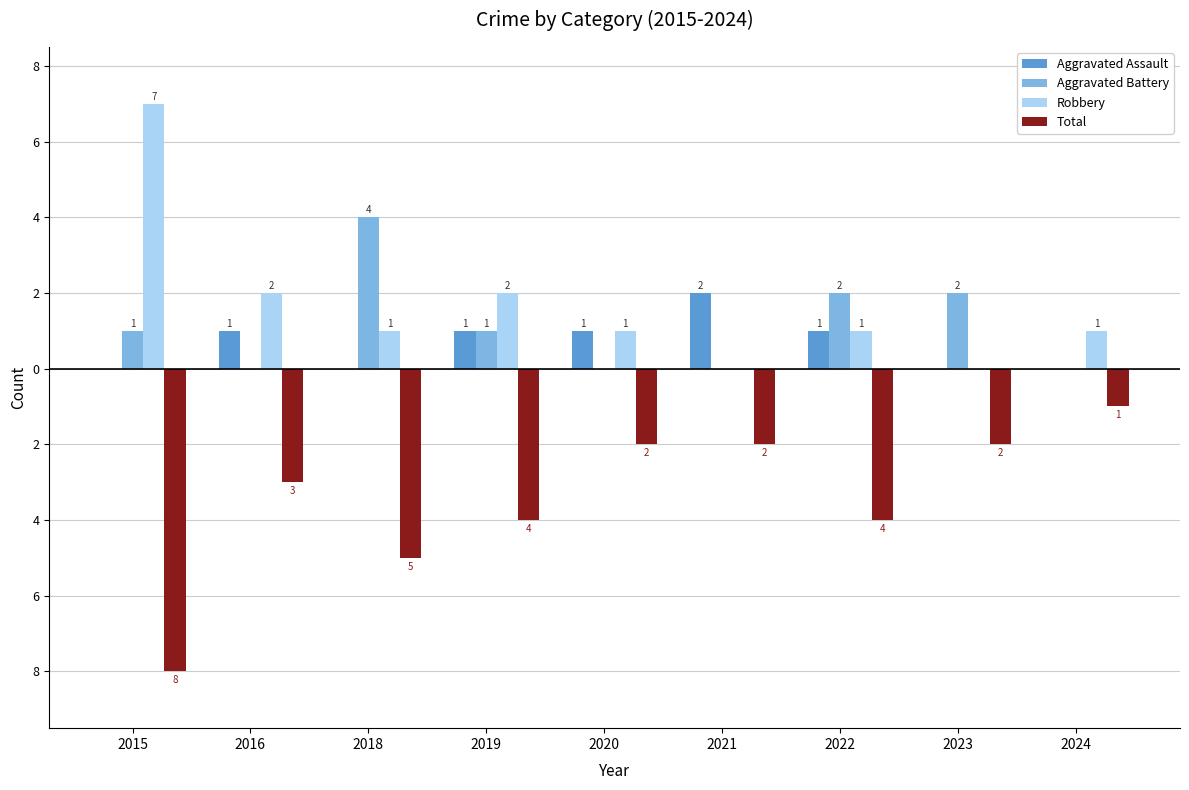

What is the sum of all Aggravated Assault values?

6